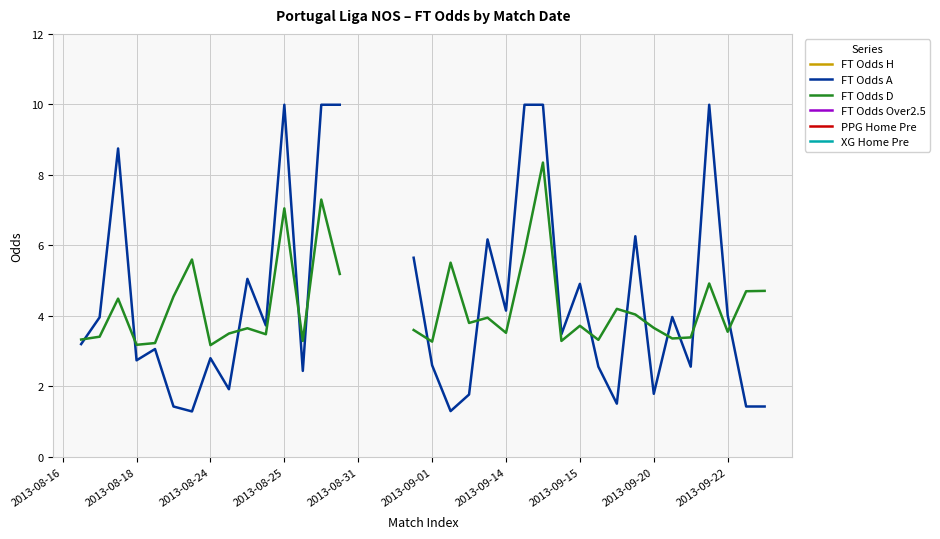

True or false: FT Odds Over2.5 and XG Home Pre intersect in this chart.

False